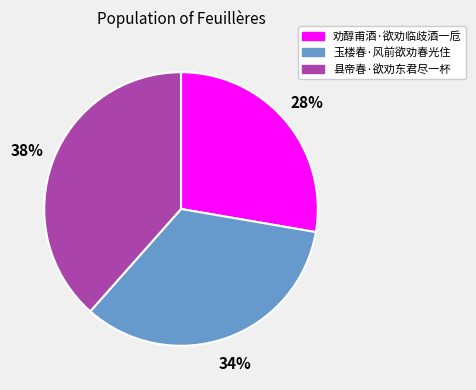

Is it true that 县帝春·欲劝东君尽一杯 is 32% of the pie?

False